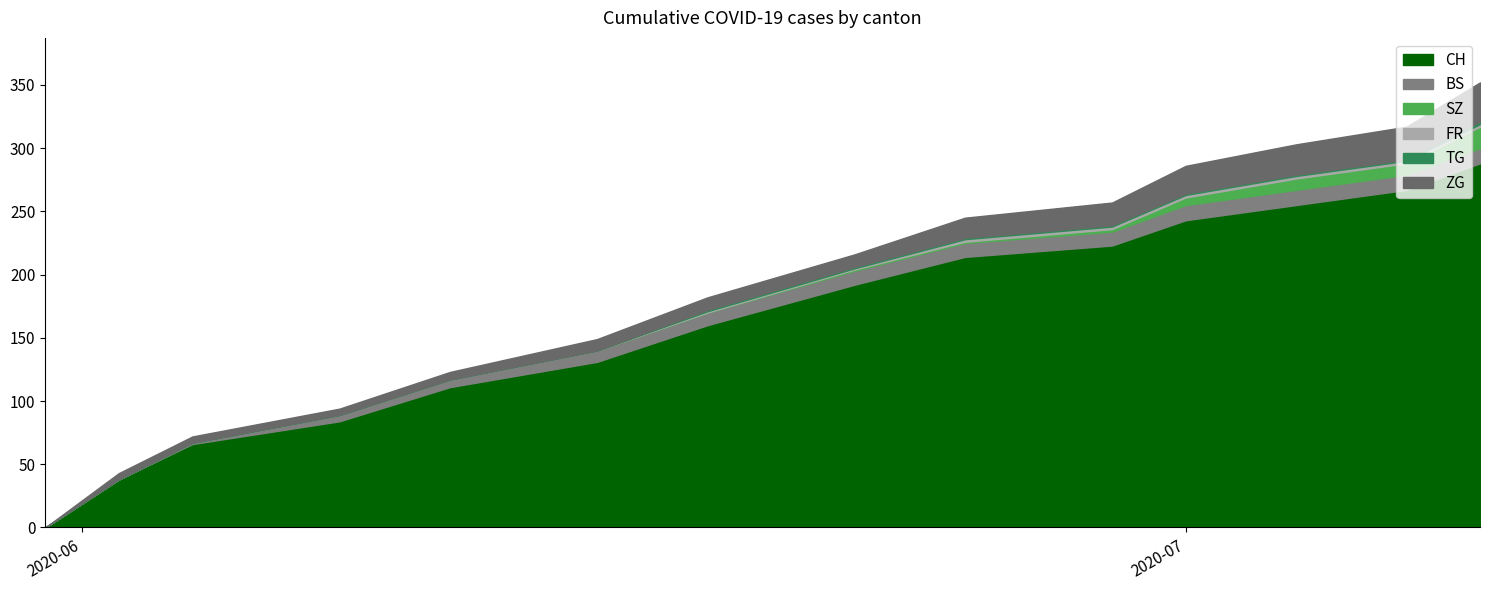

How many lines are shown in the chart?

6